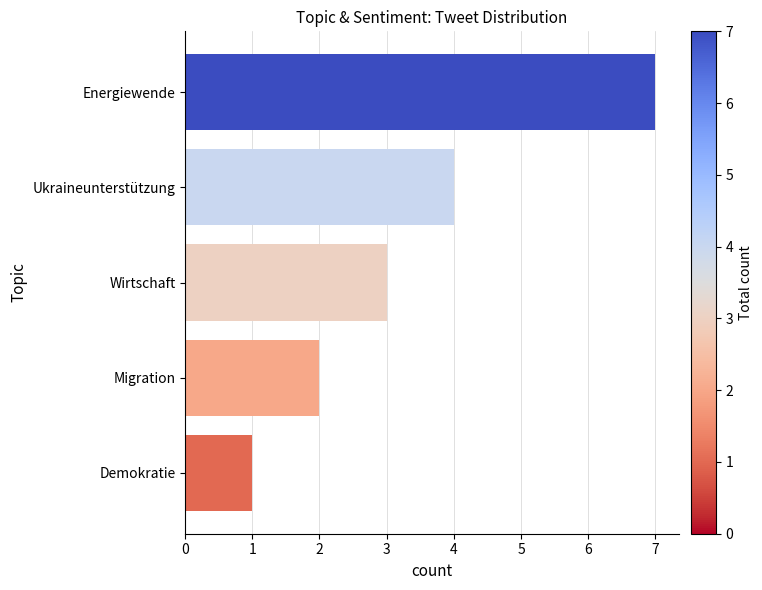

Which label corresponds to the smallest value in the chart?

Demokratie